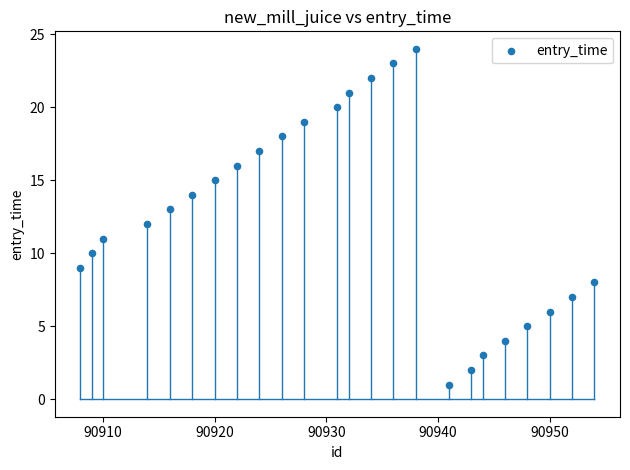

What is the range of Y values (max minus min)?

23